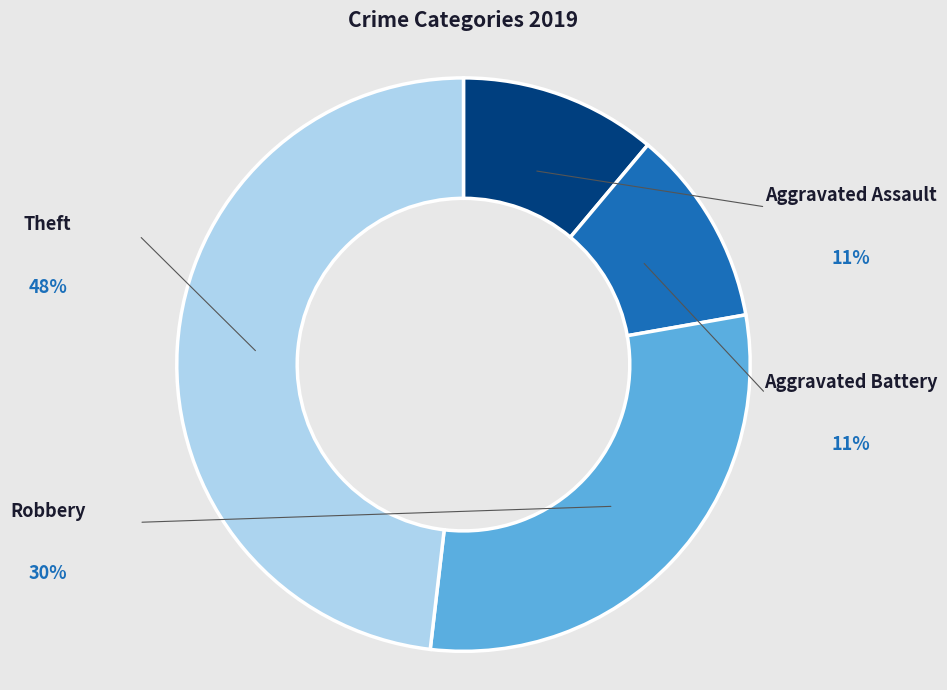

True or false: Aggravated Battery accounts for 21% of the total.

False